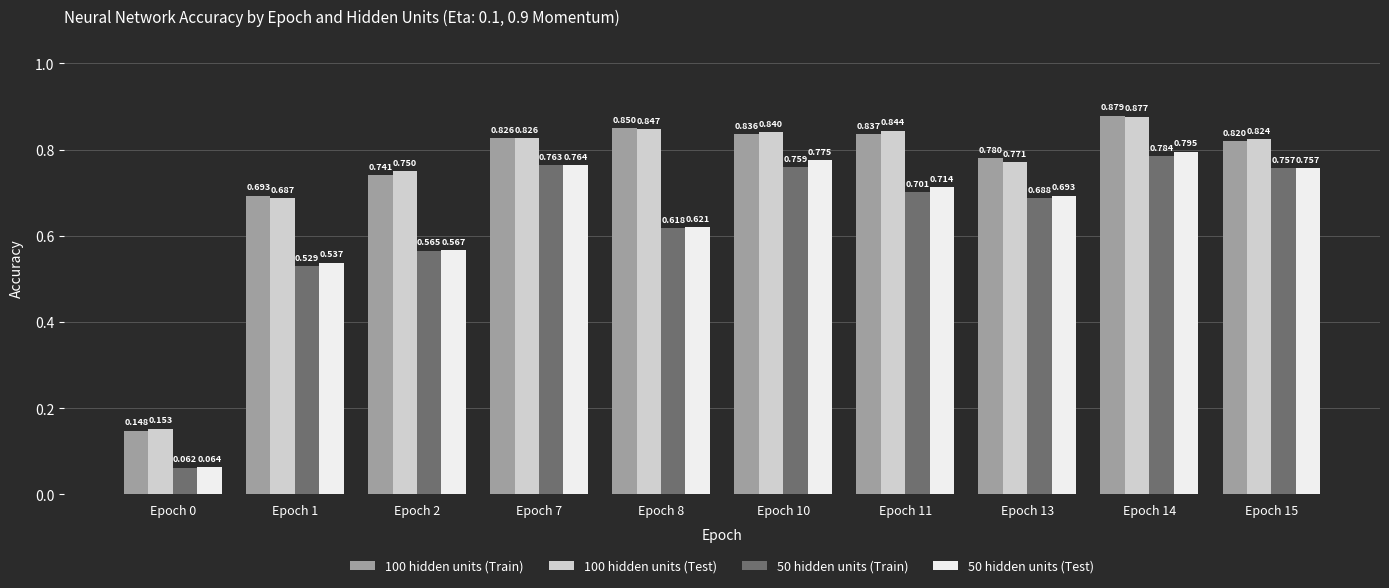

Is the value of 100 hidden units (Test) at Epoch 0 greater than the value of 50 hidden units (Train) at Epoch 11?

No